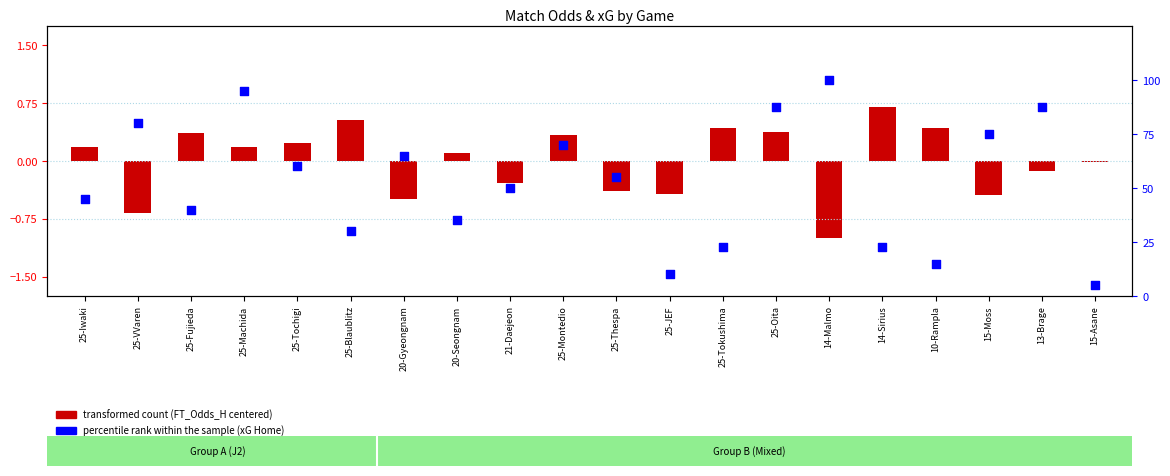

At which category is the sum across all series the highest?

14-Malmo